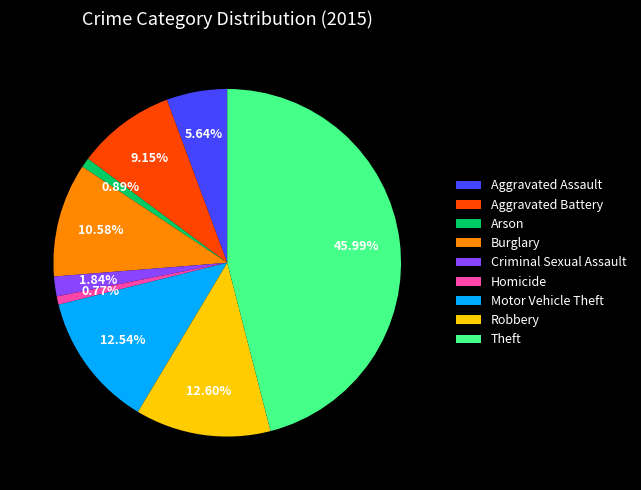

Is there a majority slice in this chart?

No